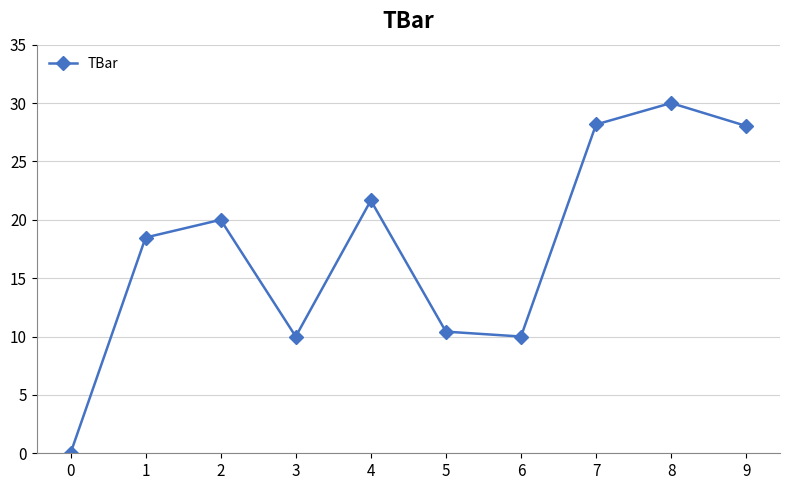

Count the number of data series in this chart.

1